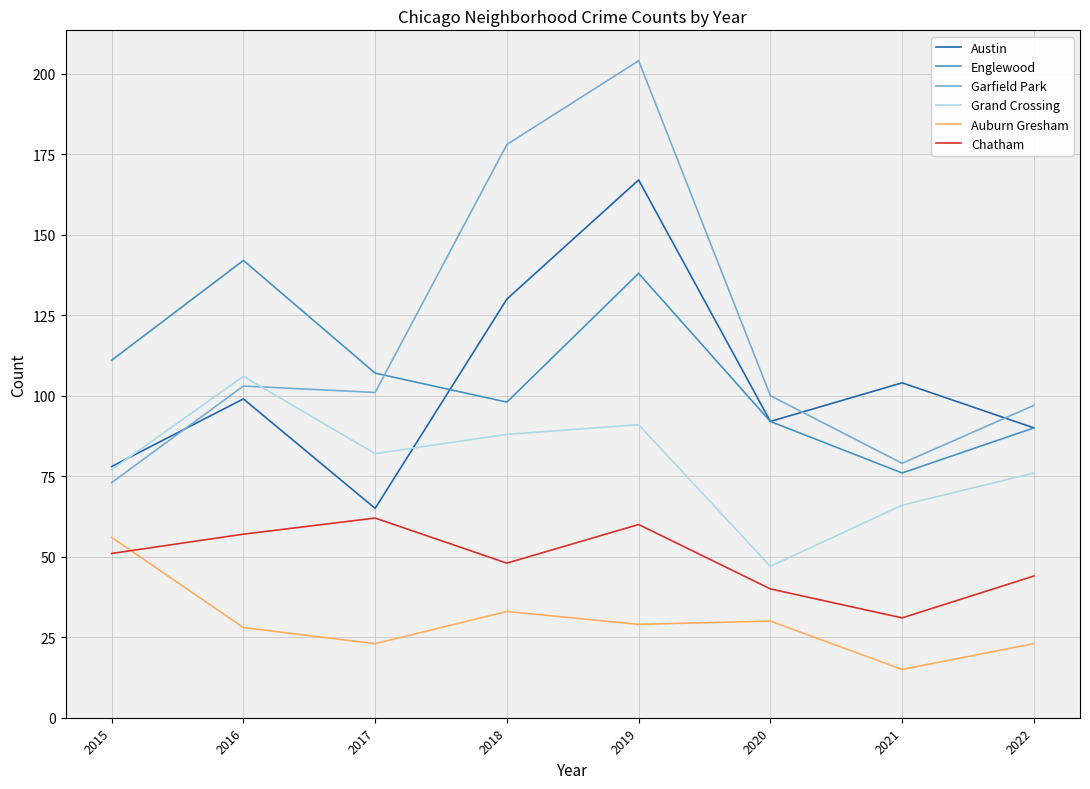

What is the difference between the second highest and minimum values in the Englewood series?

62